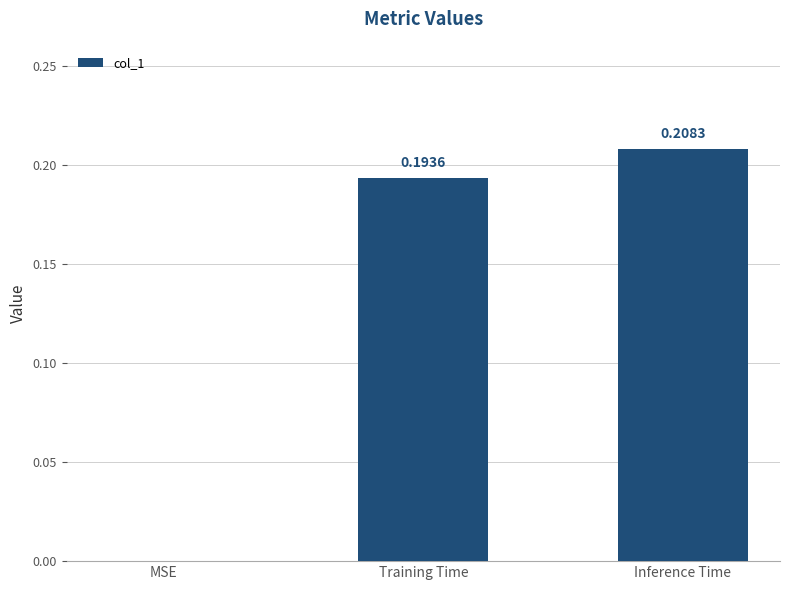

Which category has the highest value across all series?

Inference Time